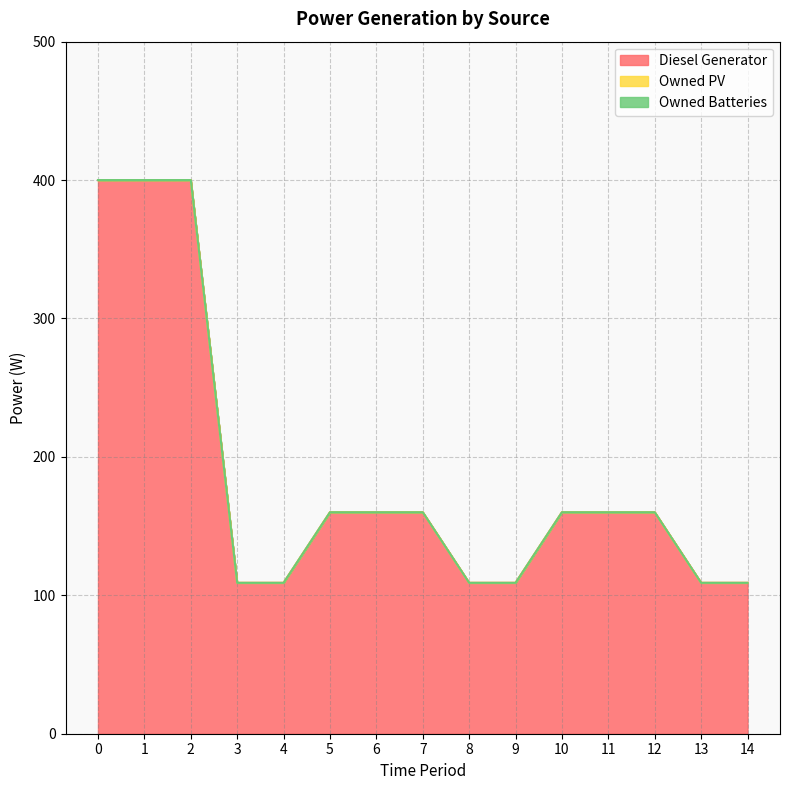

What is the spread (max minus min) of values at 0?

400